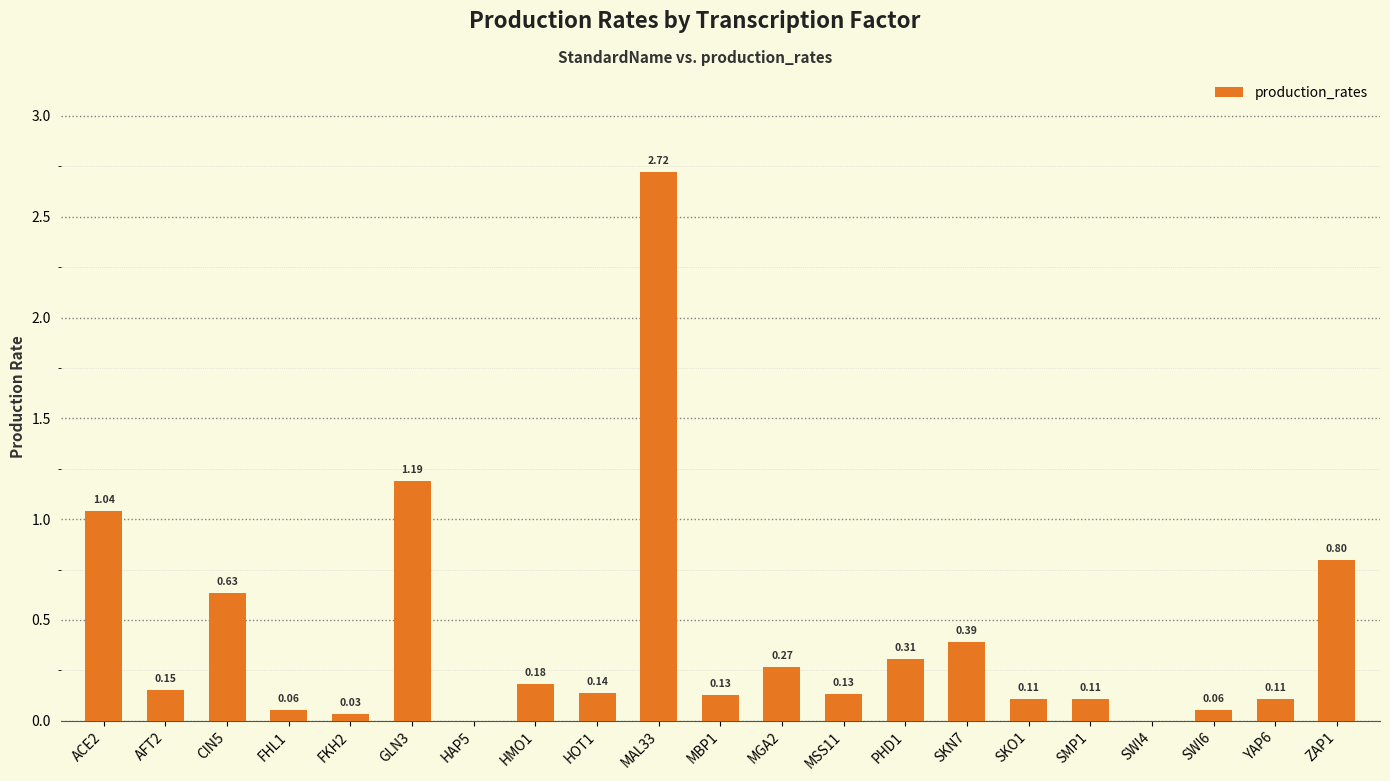

Between HMO1 and MSS11, which is larger?

HMO1